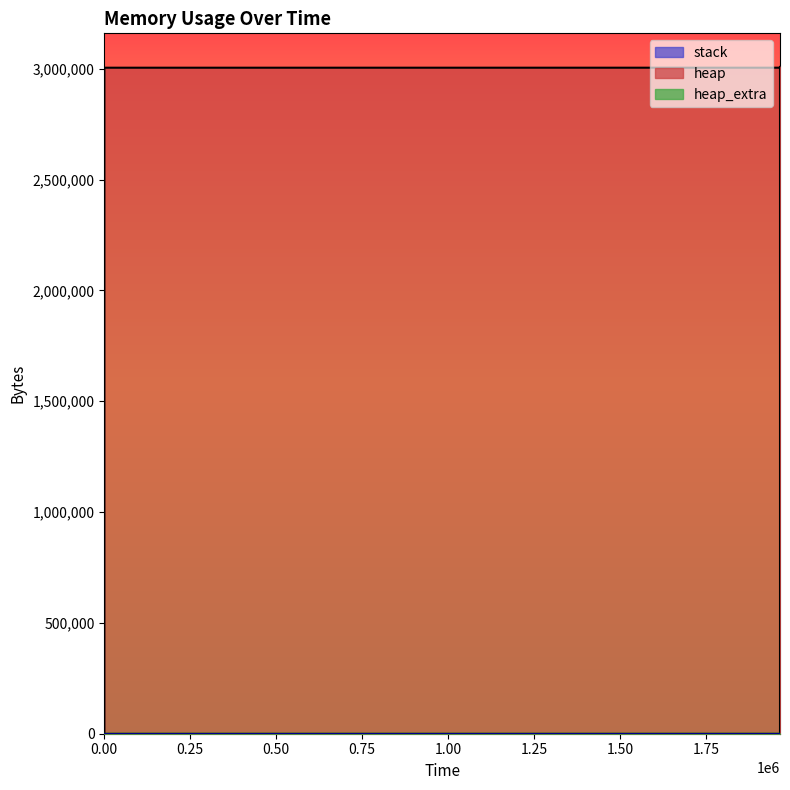

What is the value of the heap_extra point at the 7th from the left?

71